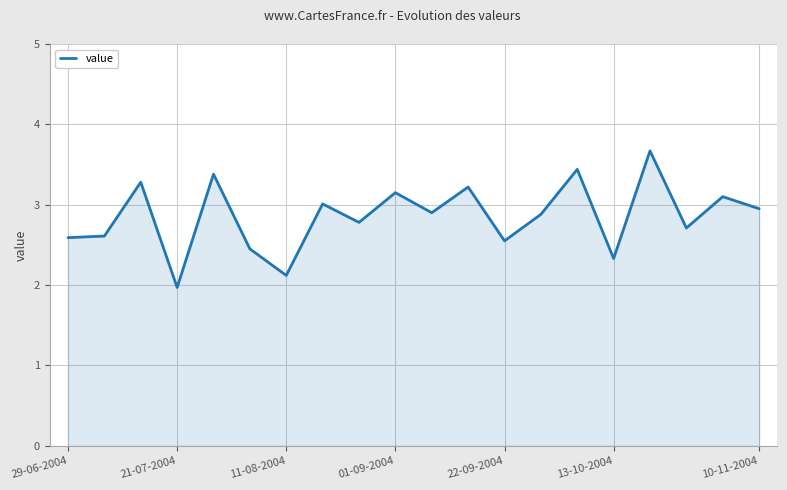

What is the difference between the maximum and minimum values?

1.7